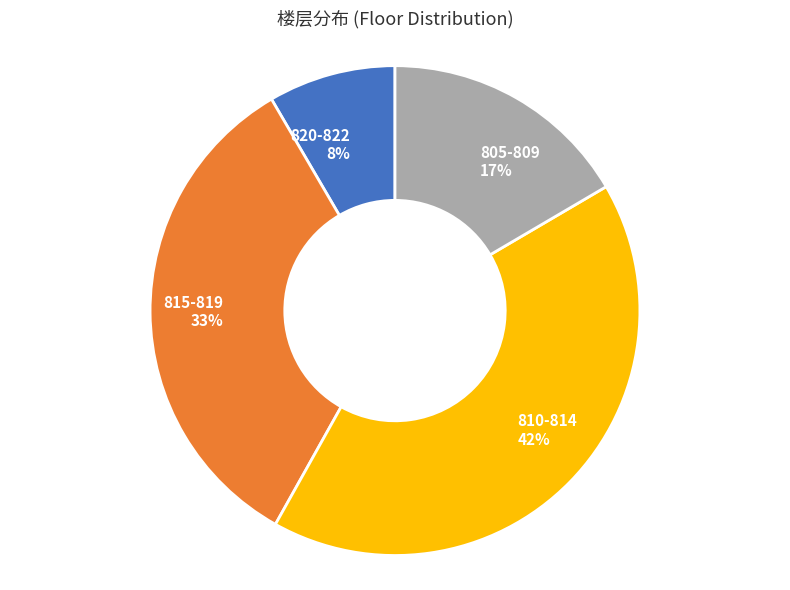

Is there a majority slice in this chart?

No